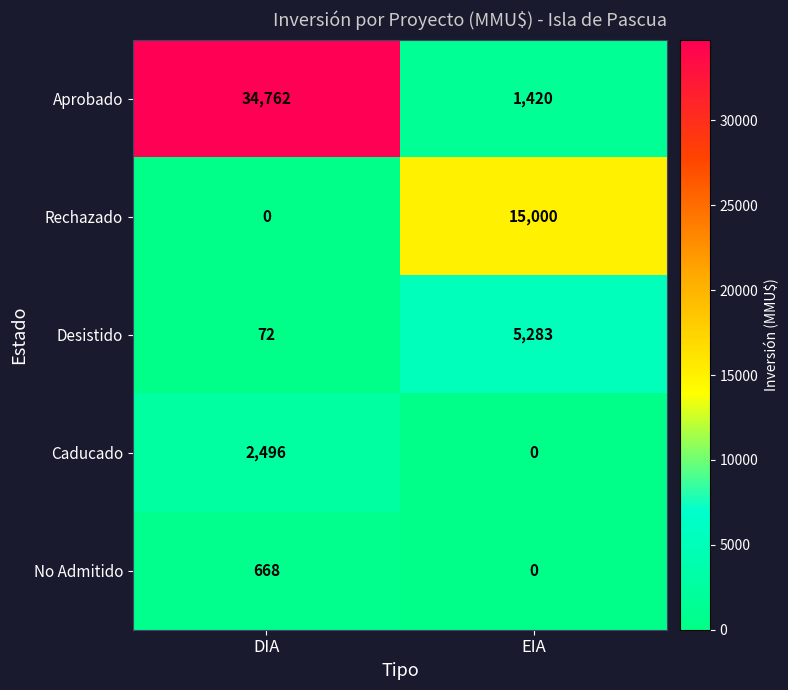

Which label corresponds to the largest value in the chart?

DIA